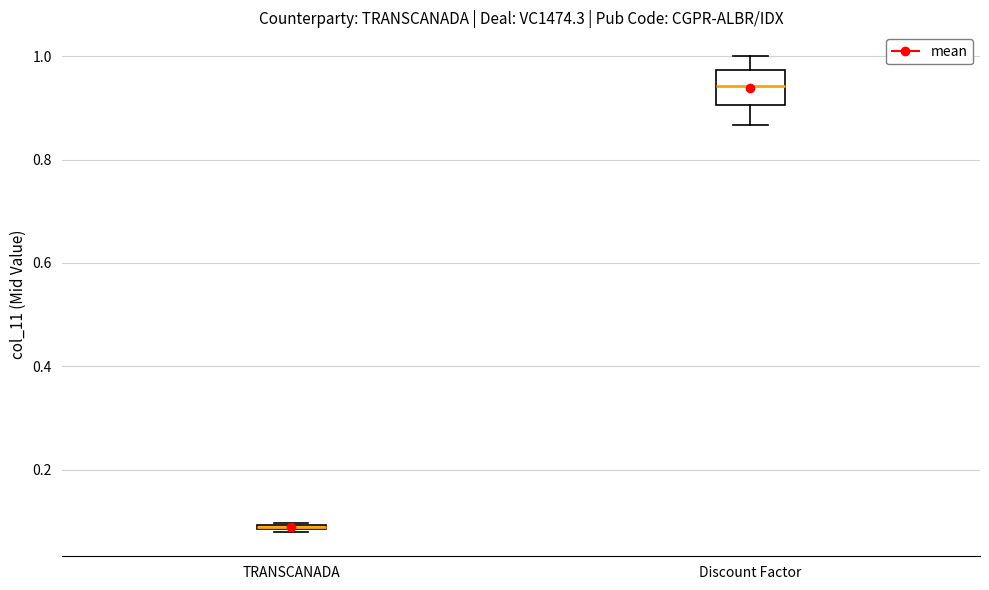

Comparing the boxes themselves (not the whiskers), which one is the tallest?

Discount Factor